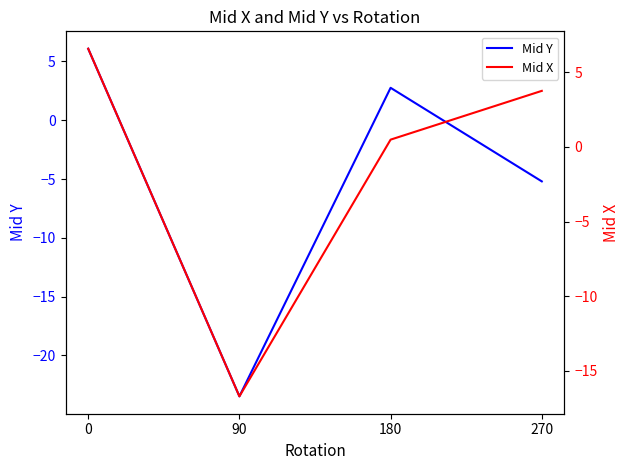

The value of Mid X at 270 is 6.0. True or false?

False